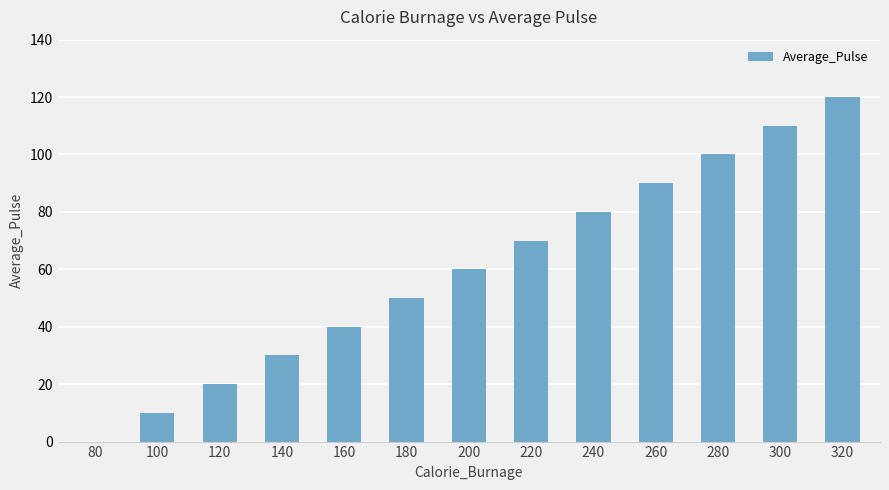

Reading left to right, list all the values displayed in this chart.

80=0	100=10	120=20	140=30	160=40	180=50	200=60	220=70	240=80	260=90	280=100	300=110	320=120